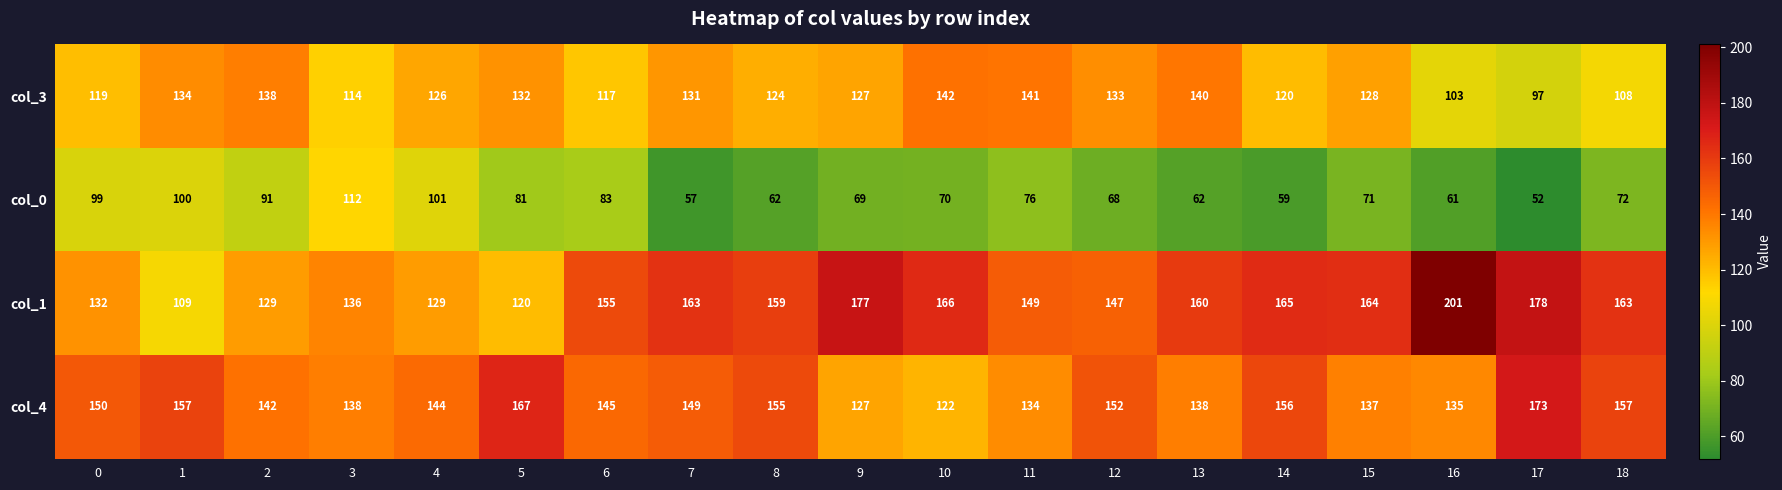

At which category does the chart reach its peak across all series?

16